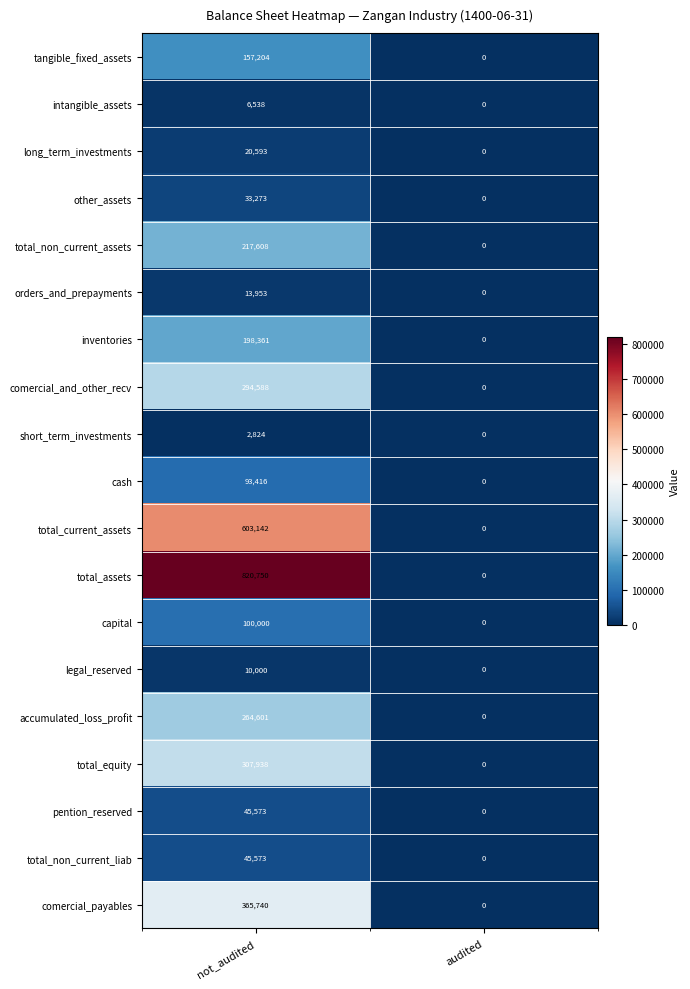

What is the greatest value displayed?

820750